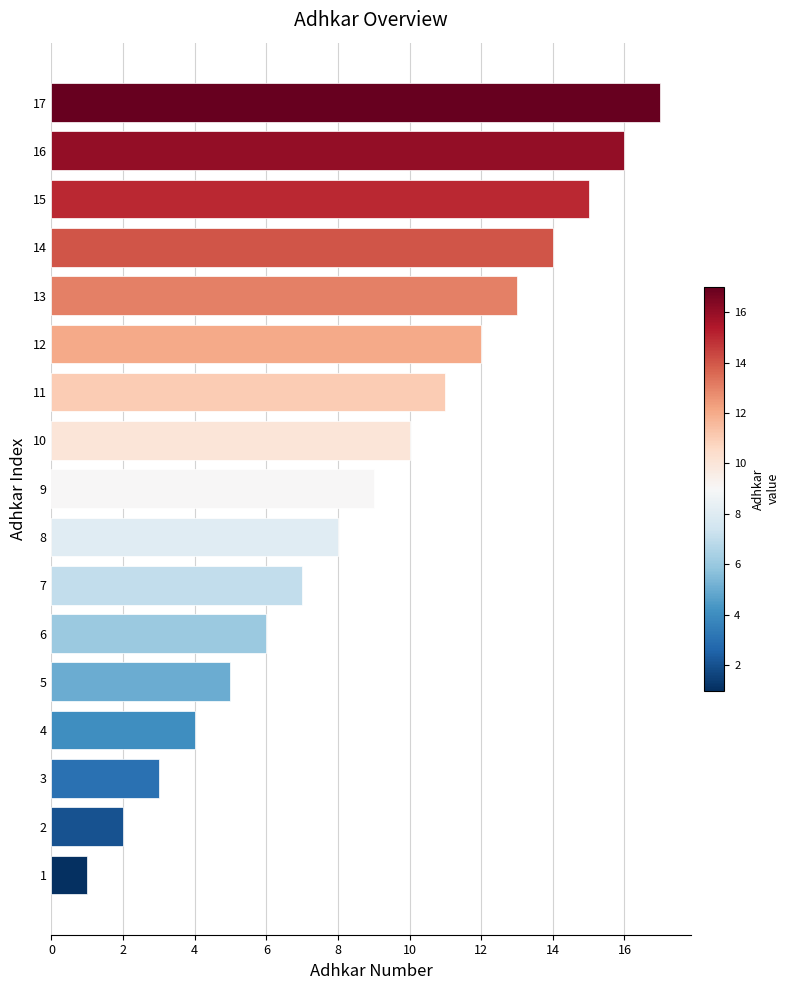

Is it true that the value at 6 is 3?

False